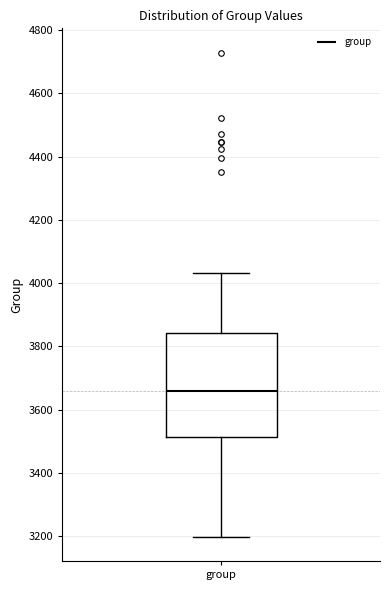

Transcribe this box plot: give where the median line is, the range the box spans, and where the two whiskers end, as read against the y-axis. The values are not printed on the chart, so give them approximately, as read against the axis.

median 3660, box 3520 to 3840, whiskers 3200 to 4040